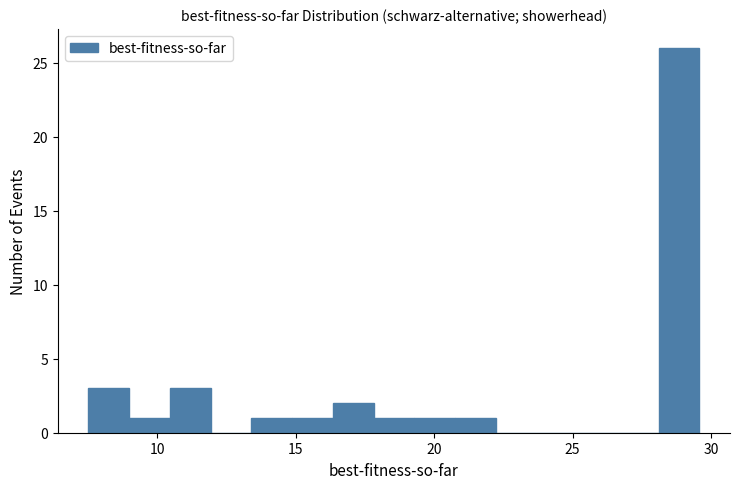

Read against the x-axis, roughly where is the centre of the tallest bar?

29.0